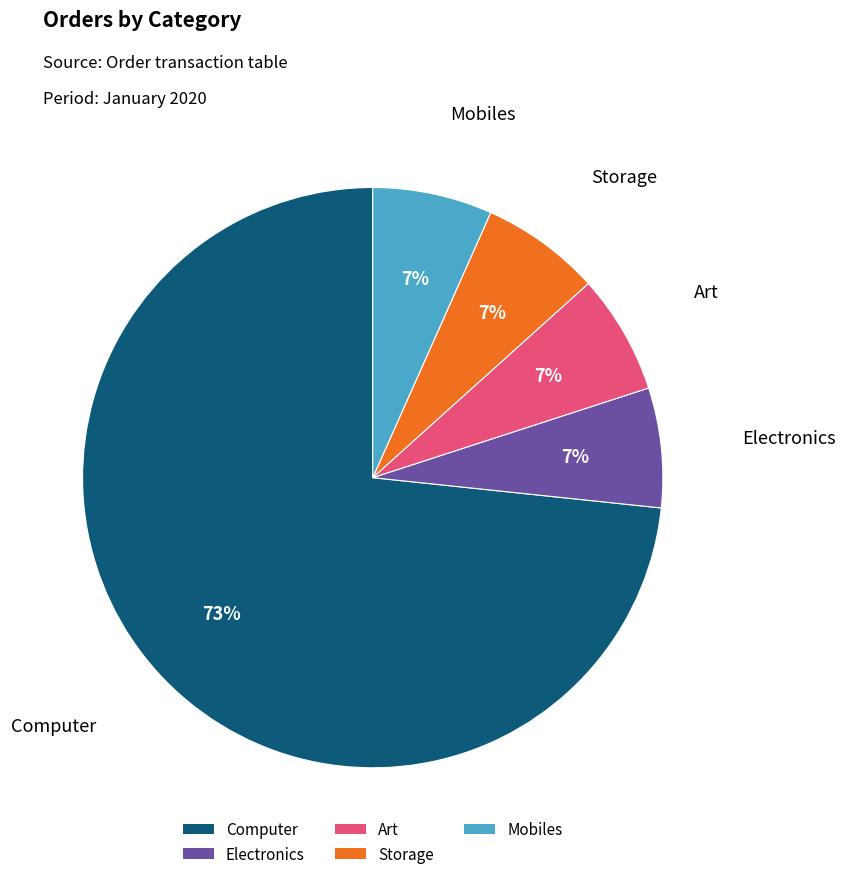

To the nearest percent, what percentage of the pie is Electronics?

7%